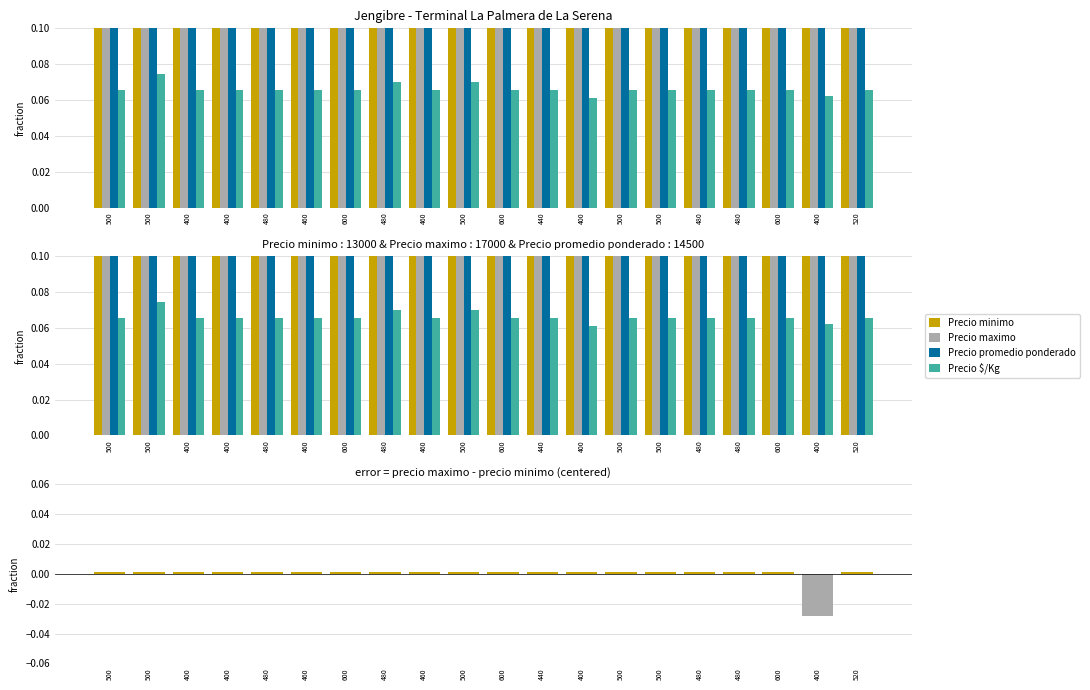

What is the label of the 15th bar from the left?

500